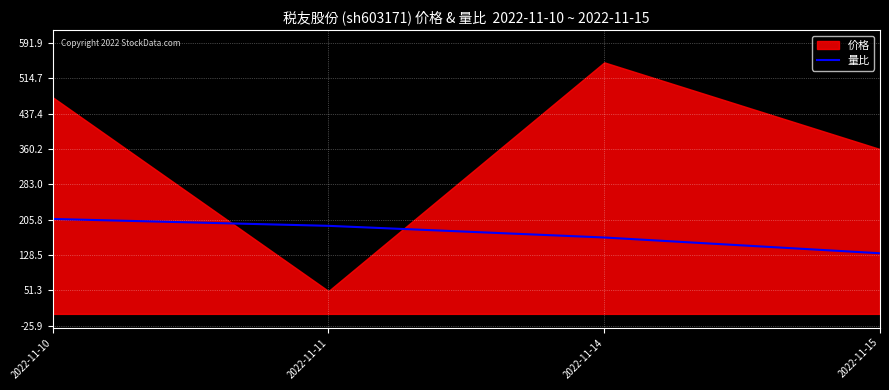

How many values are below 192?

2